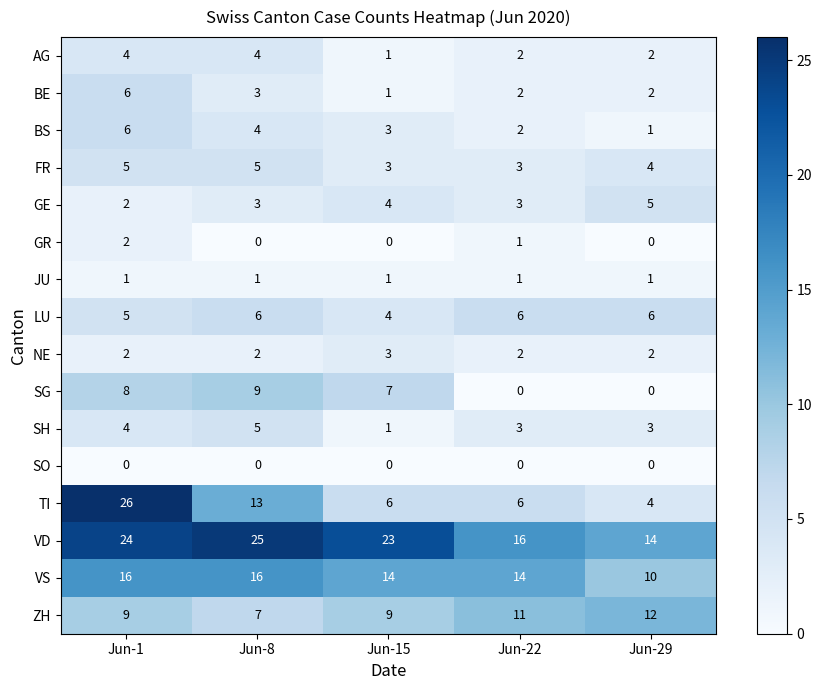

Read the VS value at Jun-15.

14